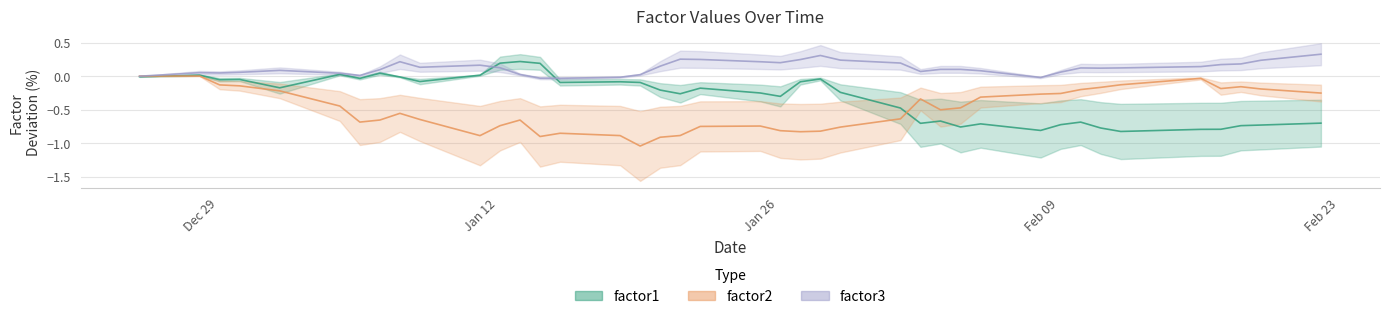

Reading left to right, list all the values displayed in this chart.

factor1: -0.0	0.0	-0.1	-0.0	-0.2	0.0	-0.0	0.0	-0.0	-0.1	0.0	0.2	0.2	0.2	-0.1	-0.1	-0.1	-0.2	-0.3	-0.2	-0.3	-0.3	-0.1	-0.0	-0.2	-0.5	-0.7	-0.7	-0.8	-0.7	-0.8	-0.7	-0.7	-0.8	-0.8	-0.8	-0.8	-0.7	-0.7	-0.7
factor2: 0.0	0.0	-0.1	-0.1	-0.2	-0.4	-0.7	-0.7	-0.6	-0.6	-0.9	-0.7	-0.7	-0.9	-0.9	-0.9	-1.0	-0.9	-0.9	-0.7	-0.7	-0.8	-0.8	-0.8	-0.8	-0.6	-0.3	-0.5	-0.5	-0.3	-0.3	-0.3	-0.2	-0.2	-0.1	-0.0	-0.2	-0.2	-0.2	-0.3
factor3: 0.0	0.1	0.0	0.1	0.1	0.0	0.0	0.1	0.2	0.1	0.2	0.1	0.0	-0.0	-0.0	-0.0	0.0	0.2	0.3	0.3	0.2	0.2	0.2	0.3	0.2	0.2	0.1	0.1	0.1	0.1	-0.0	0.1	0.1	0.1	0.1	0.1	0.2	0.2	0.2	0.3